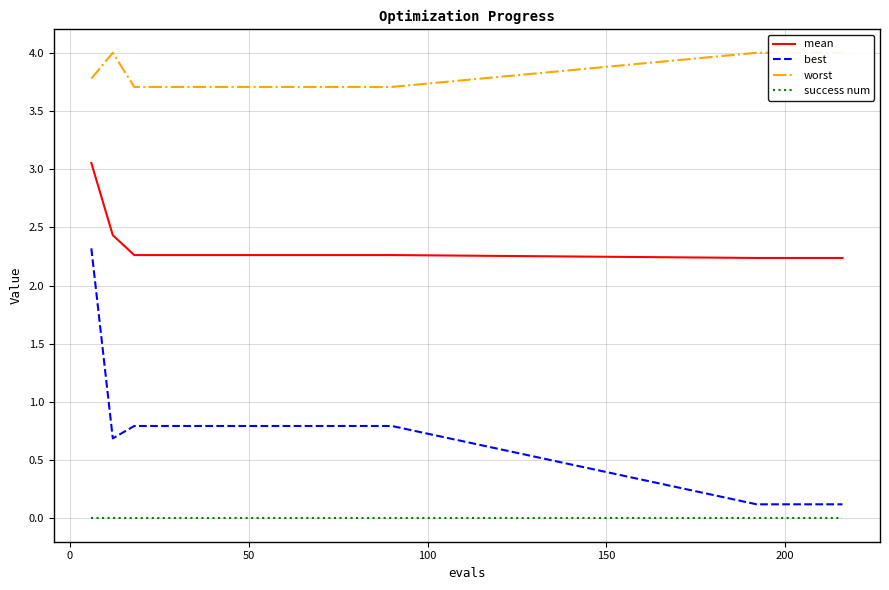

Which series has the largest total across all categories?

worst